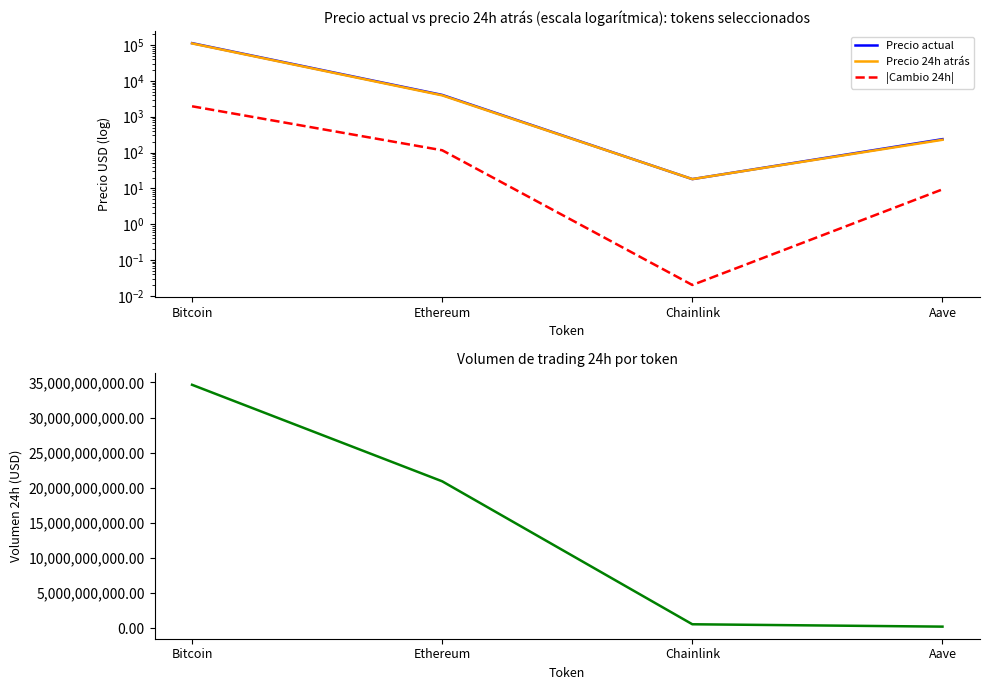

How many data points in |Cambio 24h| are less than 115?

2